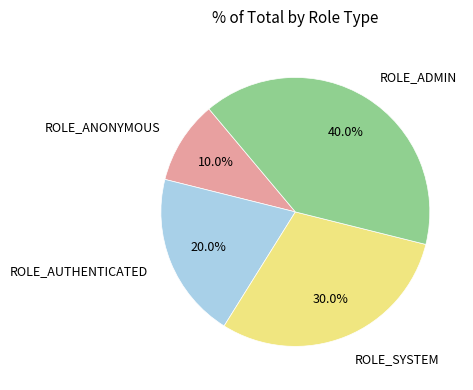

Is it true that ROLE_AUTHENTICATED is 20% of the pie?

True